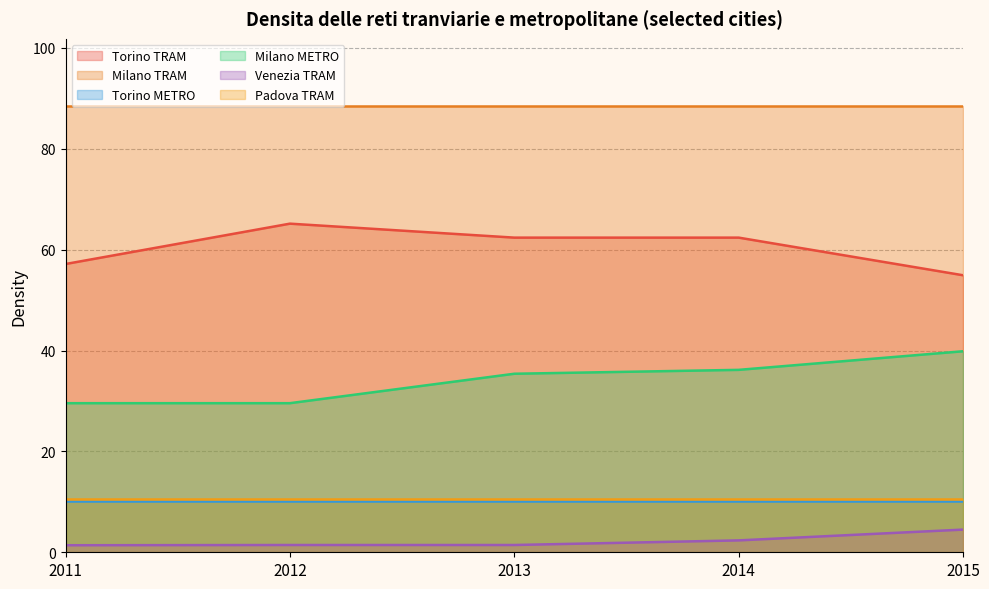

Which category has the lowest value in the Torino TRAM series?

2015